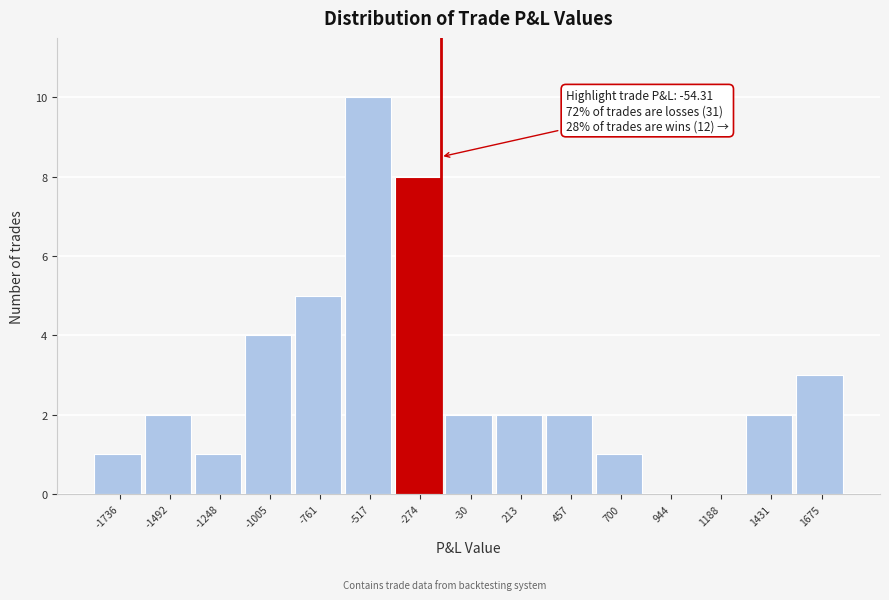

Reading left to right, what are all the values shown in this chart?

-1736=1	-1492=2	-1248=1	-1005=4	-761=5	-517=10	-274=8	-30=2	213=2	457=2	700=1	944=0	1188=0	1431=2	1675=3